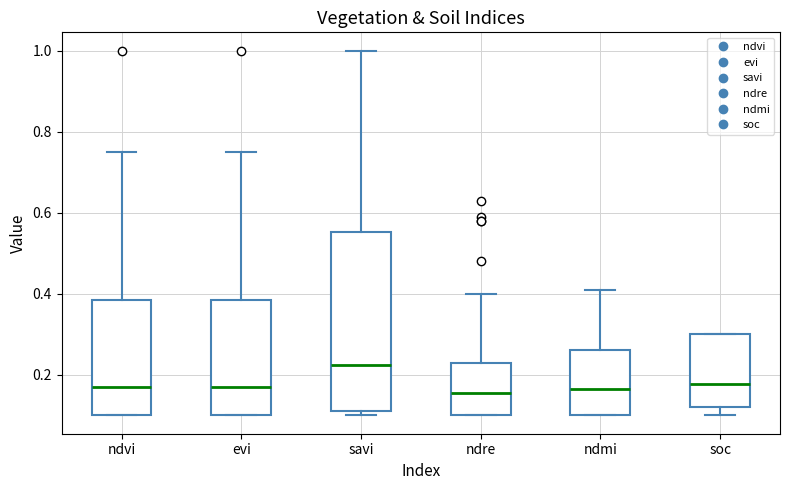

Where does the median line of the box for ndre sit on the y-axis? The values are not printed on the chart, so give them approximately, as read against the axis.

0.16